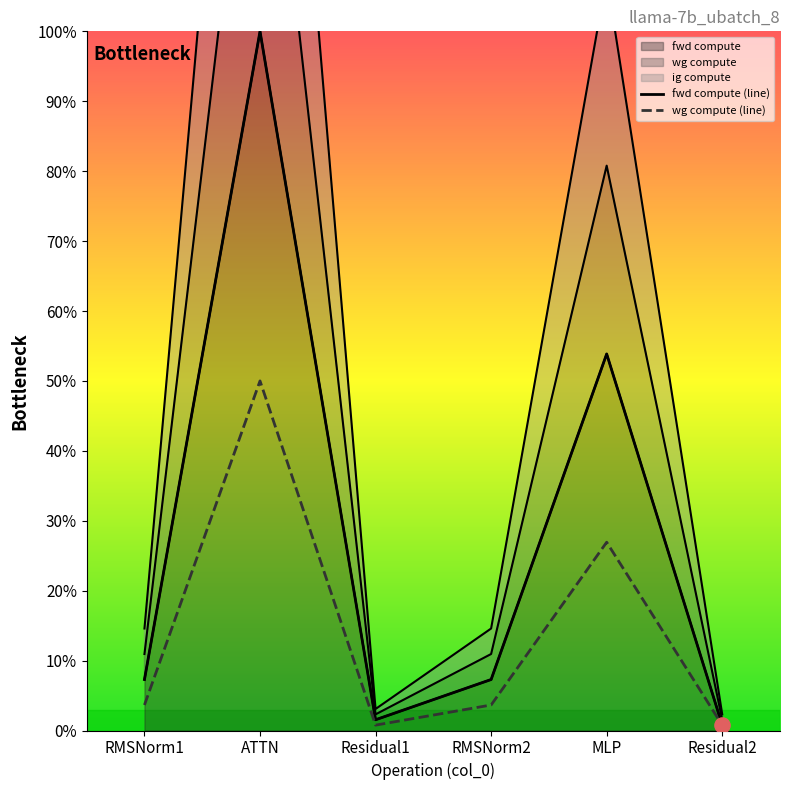

Which series reaches the maximum Y coordinate?

ig compute